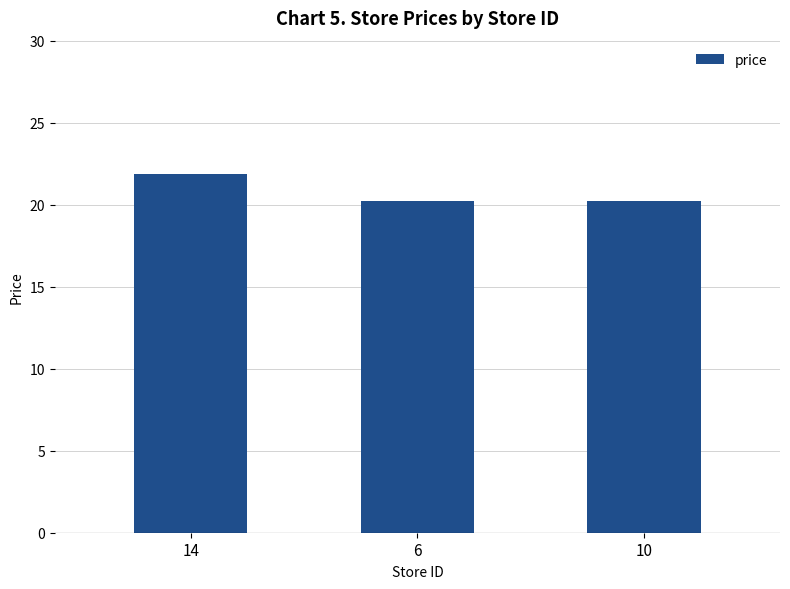

Reading left to right, what are all the values shown in this chart?

21.9	20.2	20.2